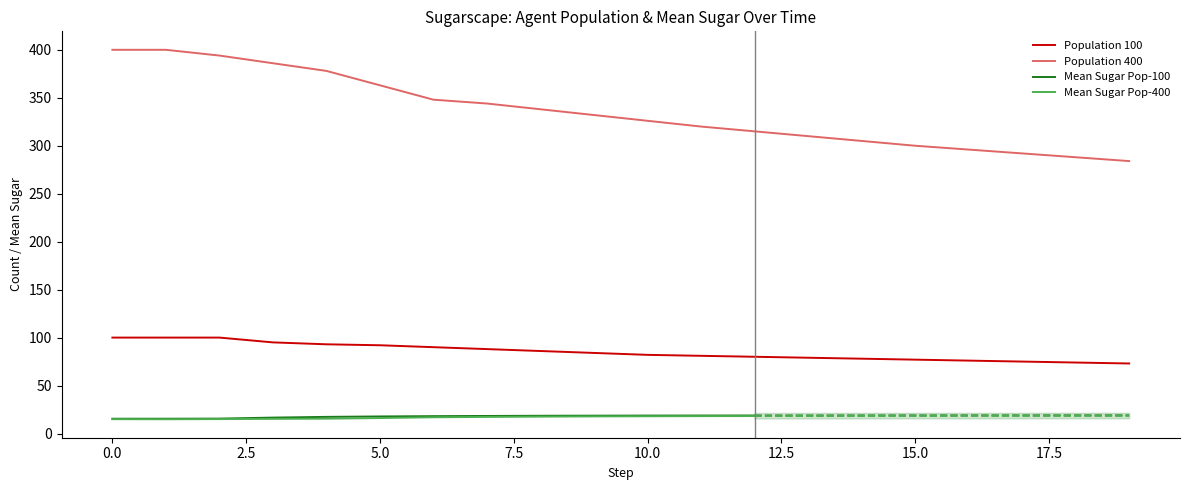

True or false: Population 100 has a value of 100 at 0.0.

True